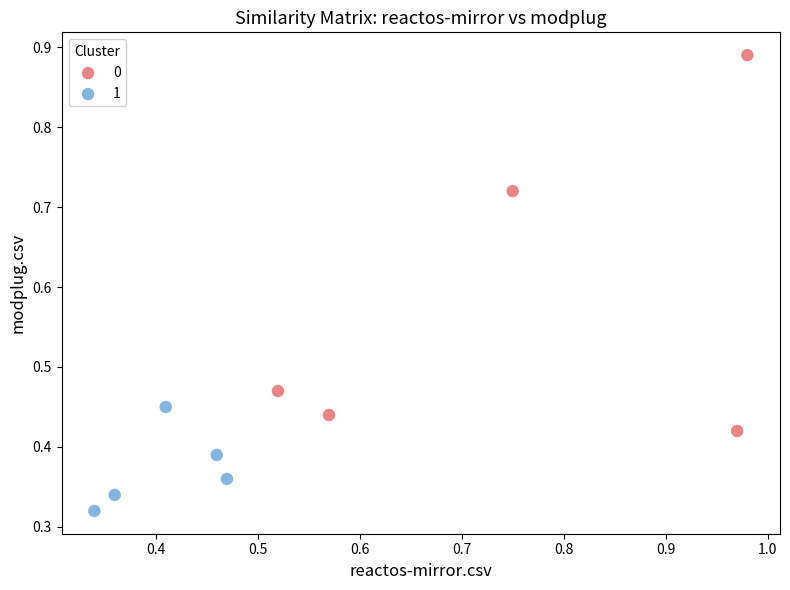

Which series contains the highest Y value?

0